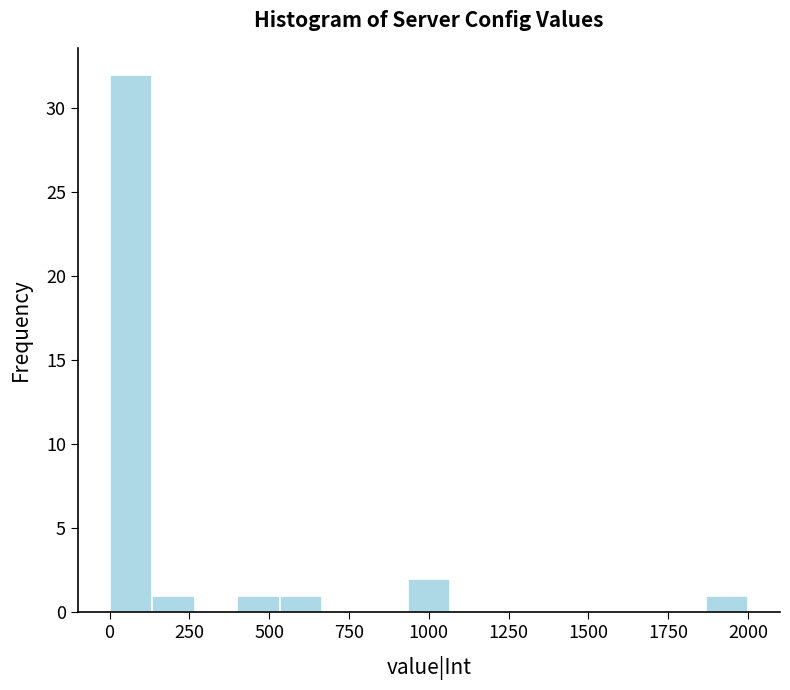

Around what value on the x-axis is the tallest bar? Give the approximate position of its centre, as read against the axis.

50